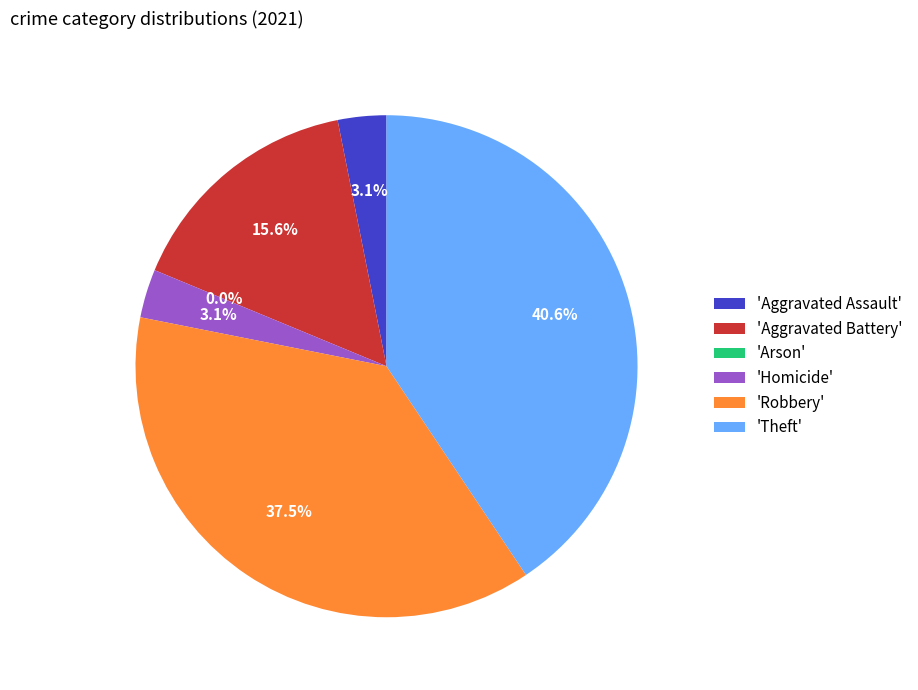

What portion of the pie excludes Robbery?

62.5%